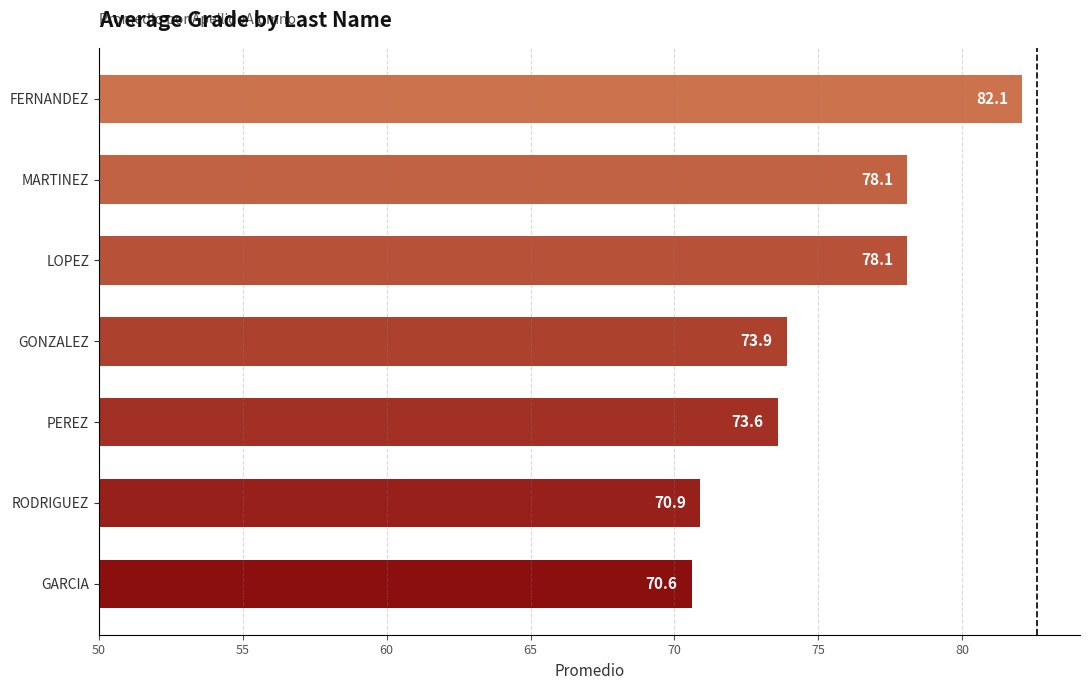

Read the value at LOPEZ.

78.1